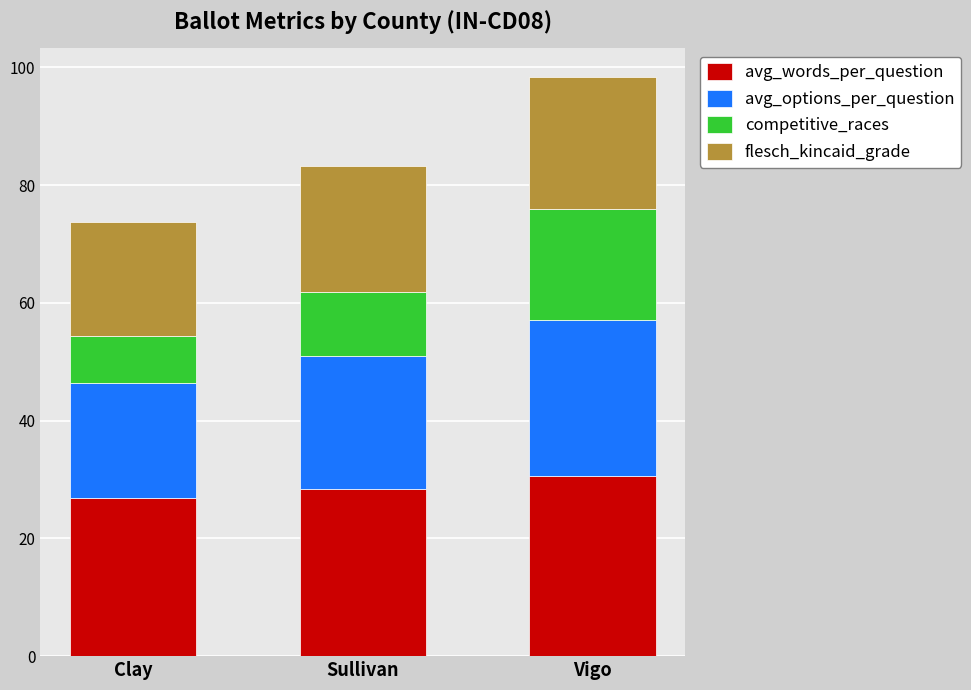

What is the total value across all series at Sullivan?

83.3